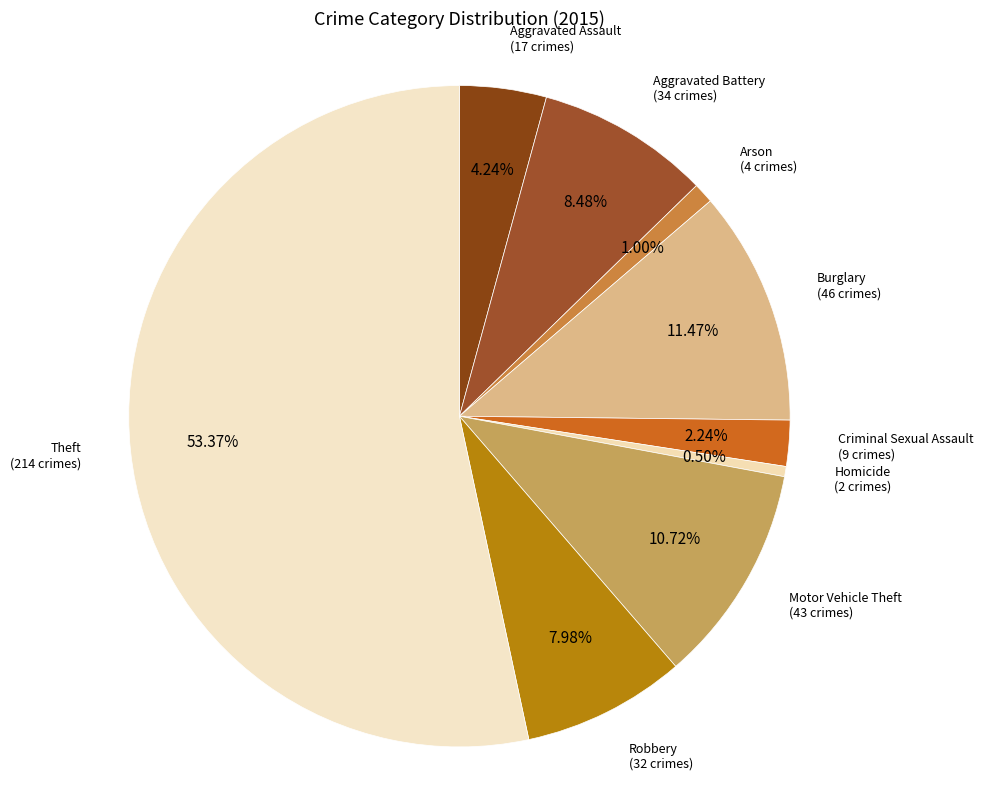

To the nearest percent, what percentage of the pie is Aggravated Battery?

8%